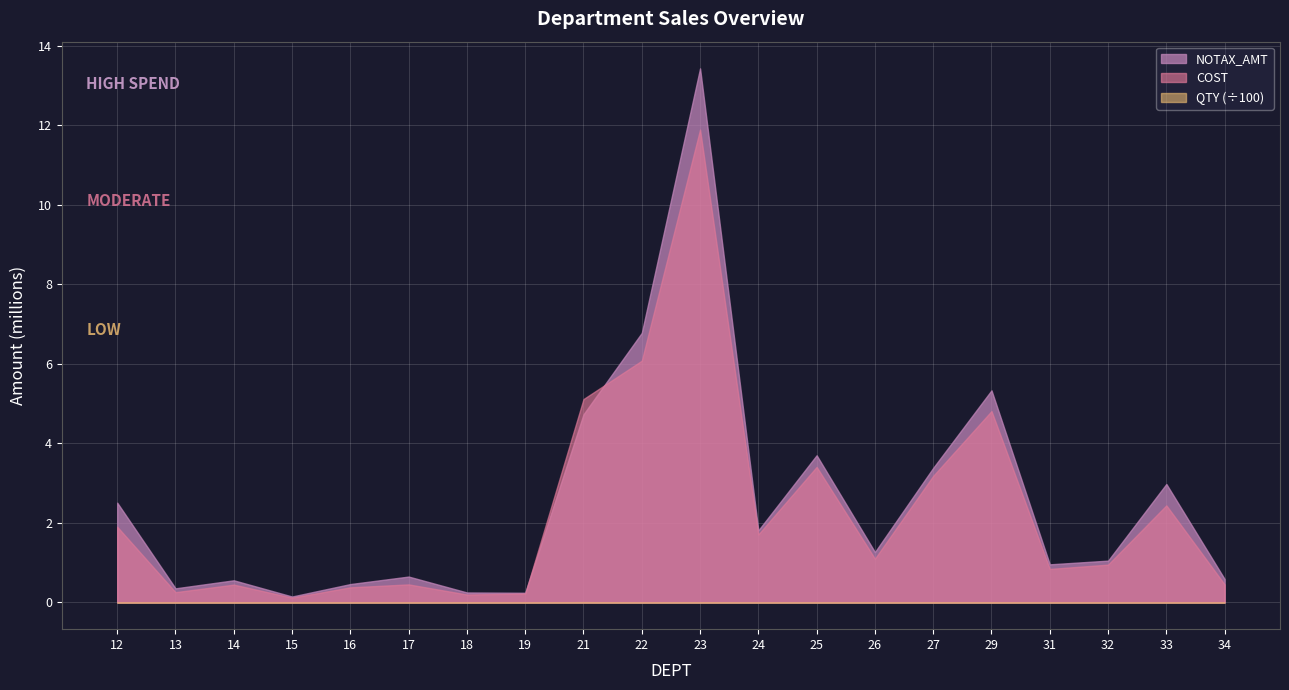

True or false: QTY has a value of 82791.3 at 24.

False